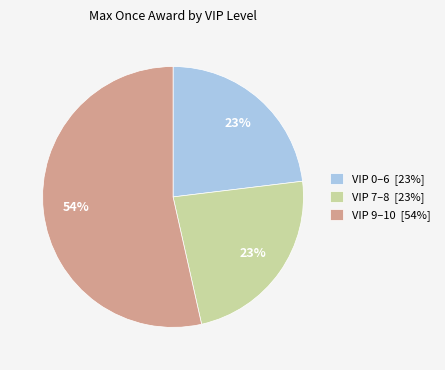

True or false: VIP 9–10 [54%] accounts for 41% of the total.

False